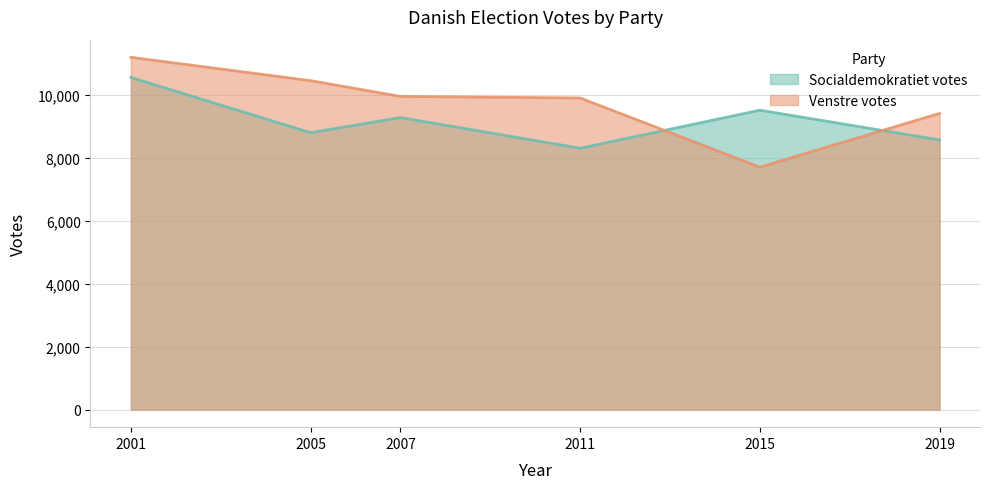

What are all the series names shown in the legend?

Socialdemokratiet votes, Venstre votes